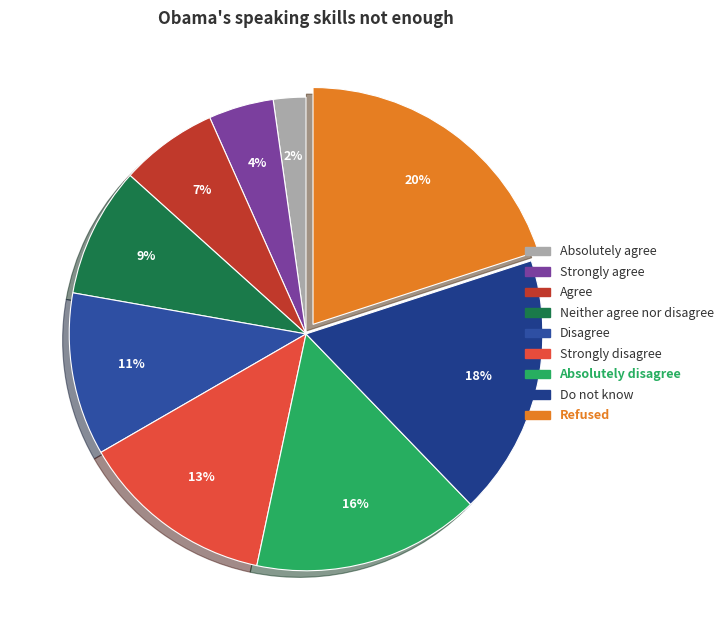

To the nearest percent, what is the difference between the Do not know and Neither agree nor disagree slice percentages?

9%